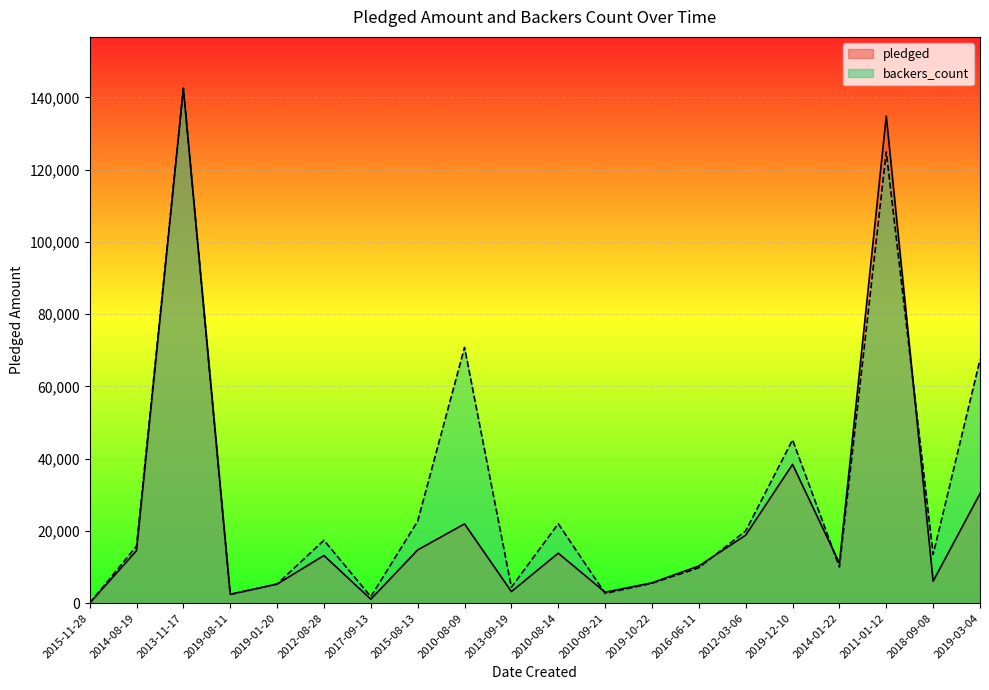

Rank the series by their average value, from lowest to highest.

pledged, backers_count